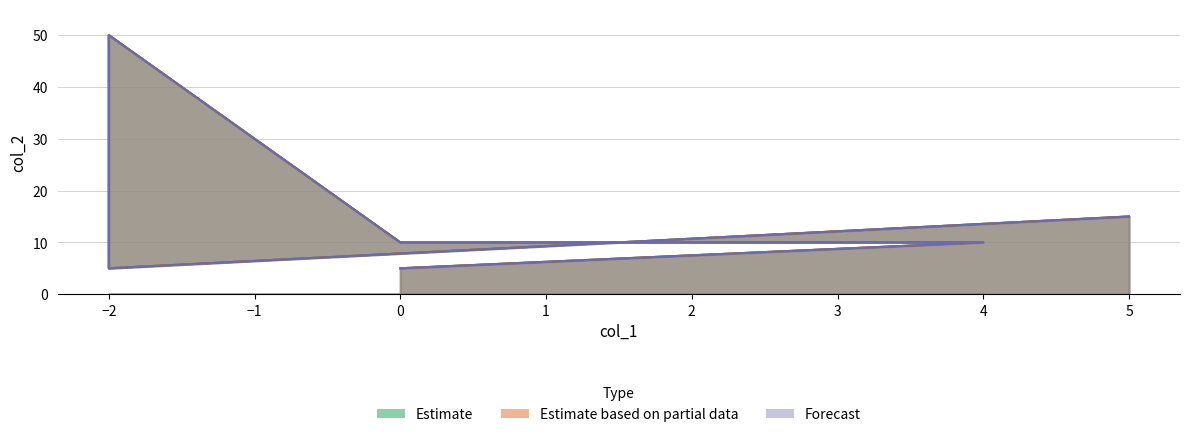

At how many categories does at least one series exceed 9?

4